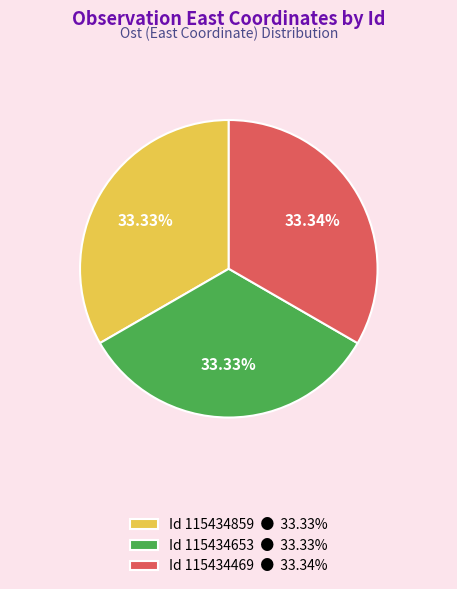

Does any single category account for the majority?

No